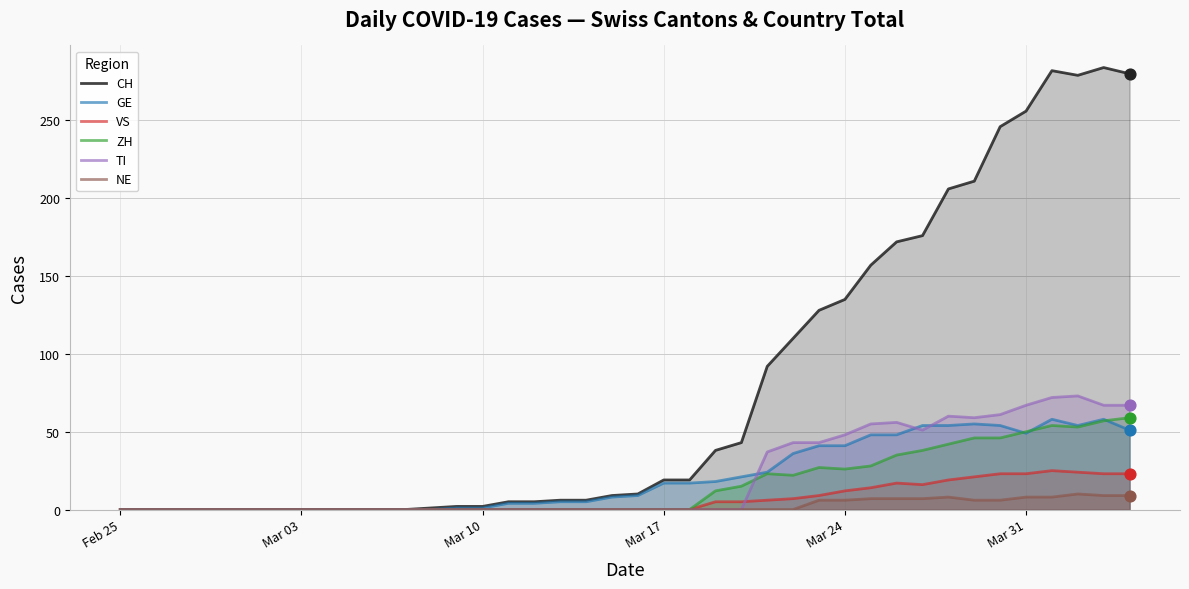

Which series has the widest spread of Y values?

CH